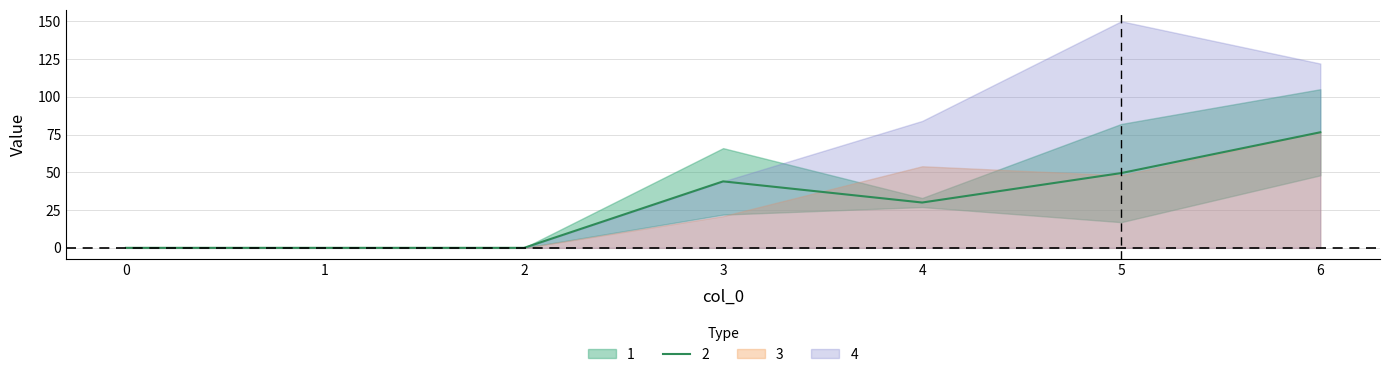

The value of 3 at 5 is 83. True or false?

False